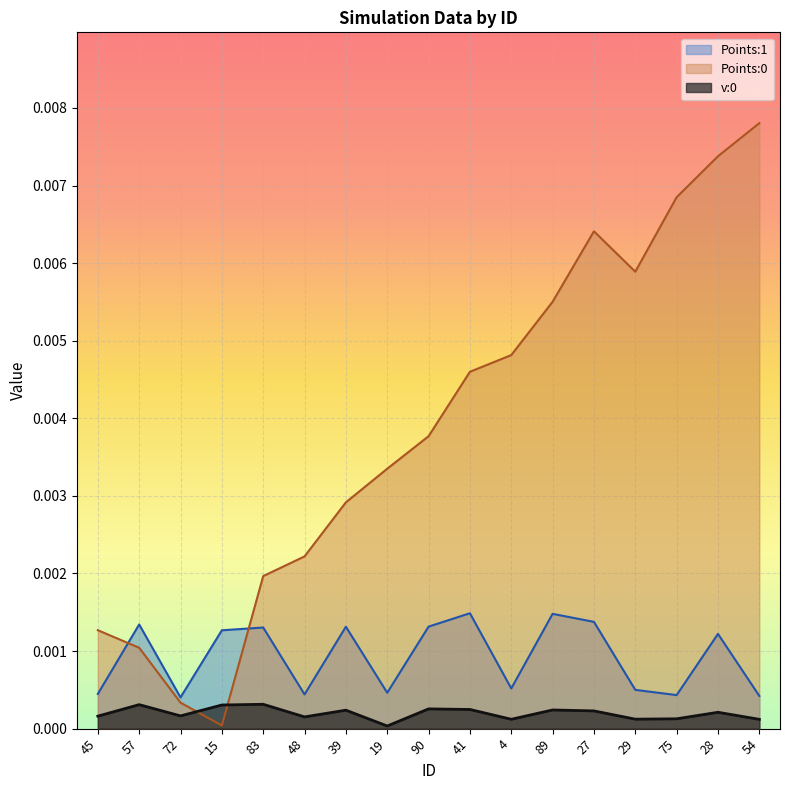

At which label does v:0 reach its minimum?

19